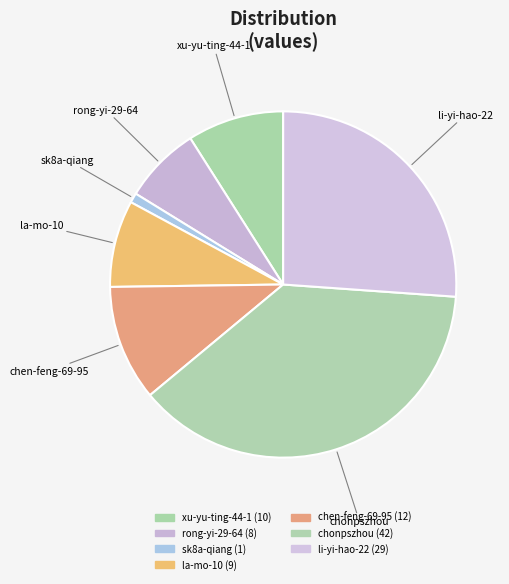

How many slices are in this pie chart?

7